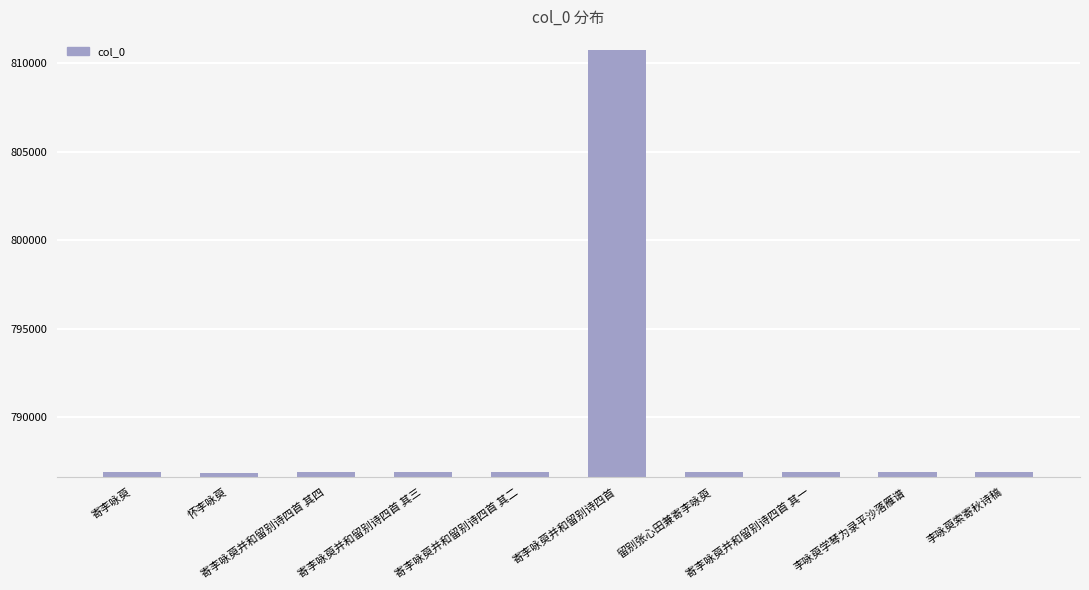

At which label does the data first exceed 786902?

寄李咏萸